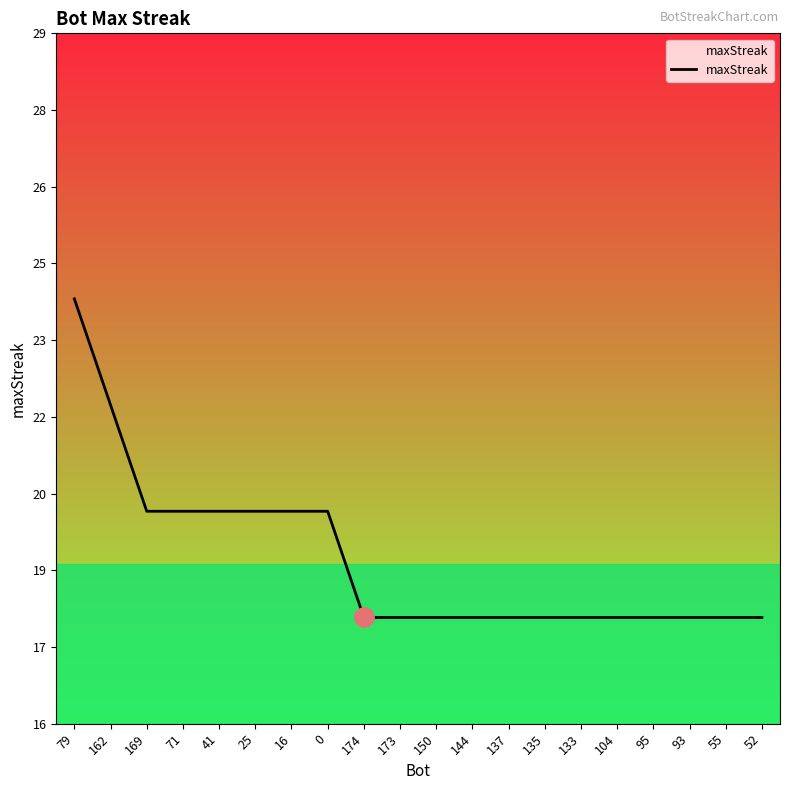

The value at 55 is 18. True or false?

True